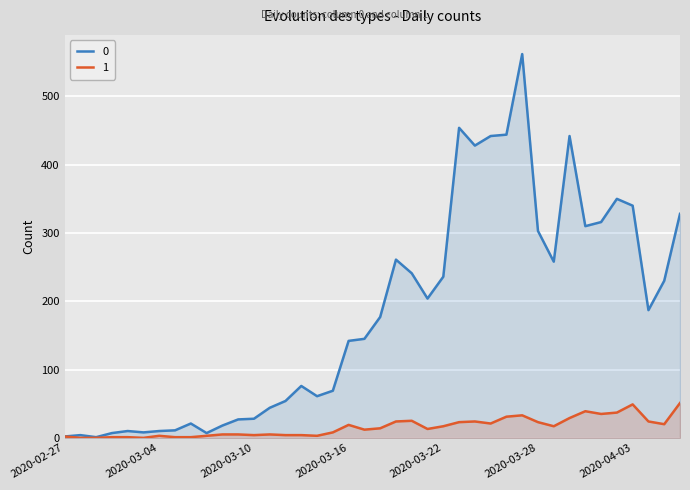

Which category has the lowest value across all series?

2020-02-28